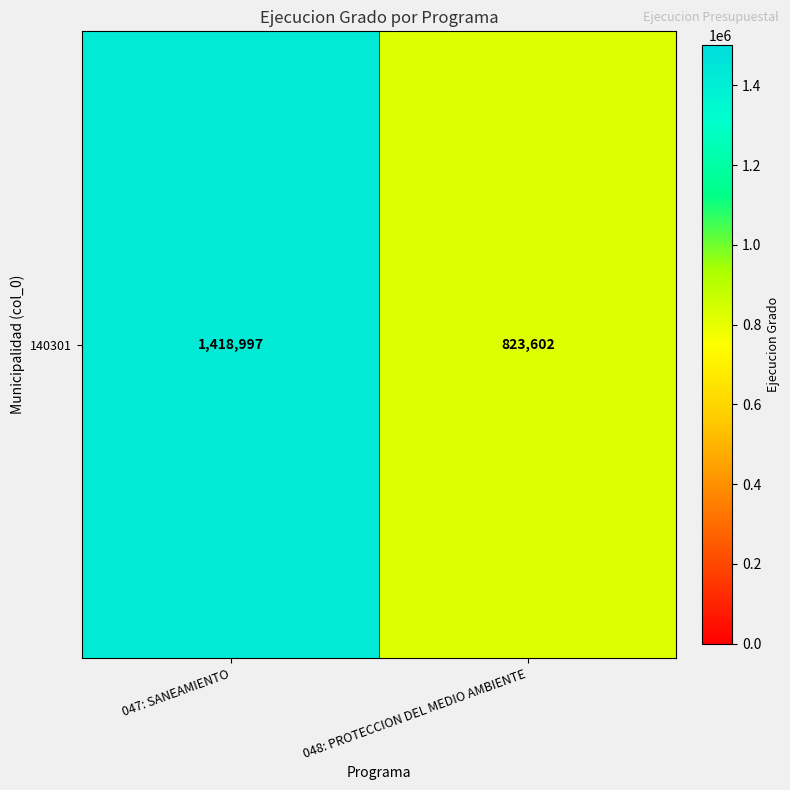

List the labels in order of value, largest first.

047: SANEAMIENTO, 048: PROTECCION DEL MEDIO AMBIENTE